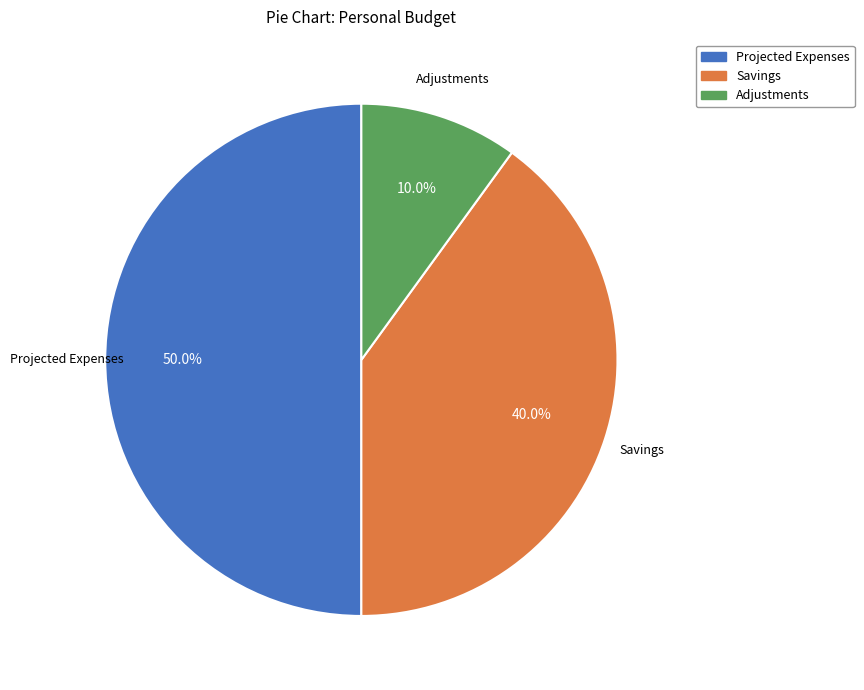

True or false: Adjustments accounts for 10% of the total.

True